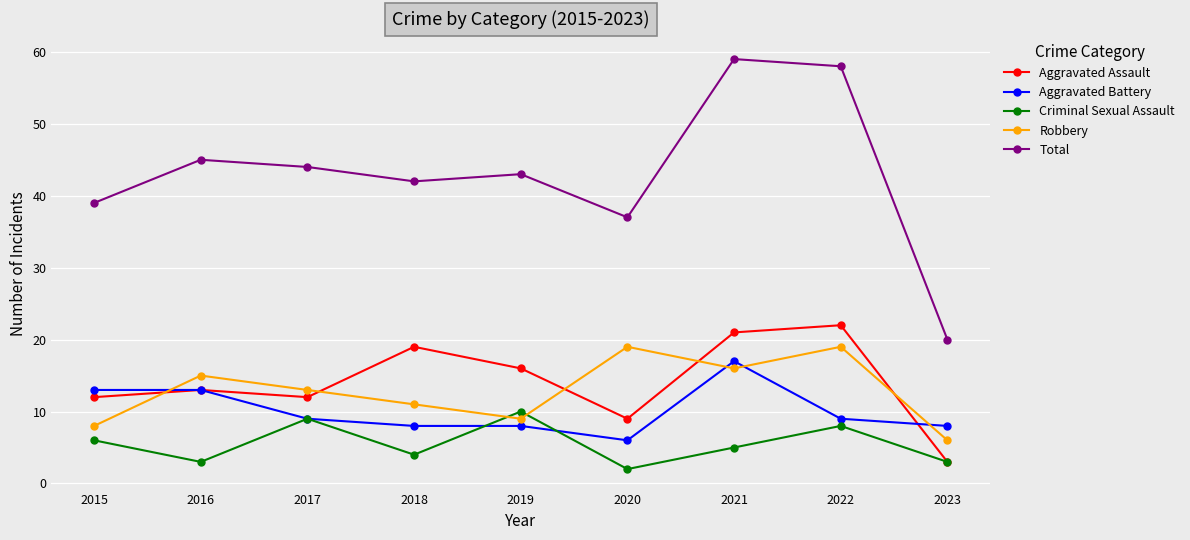

What is the difference between the highest and lowest values at 2019?

35